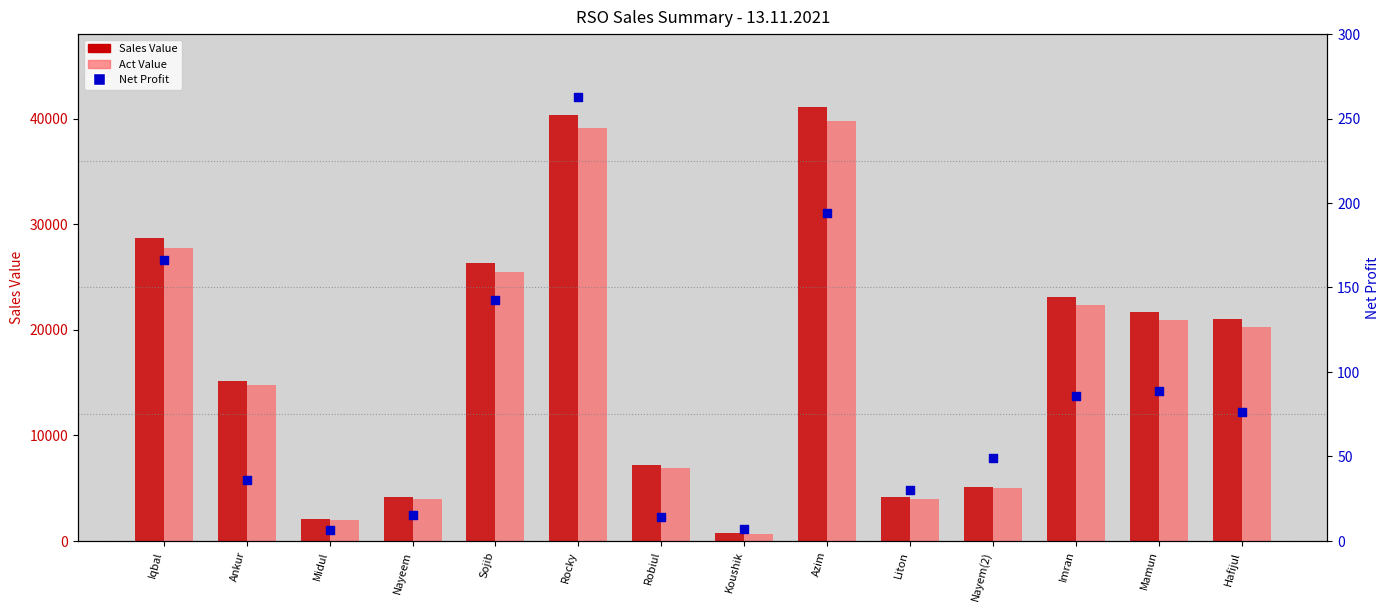

Which series reaches the minimum Y coordinate?

Net Profit